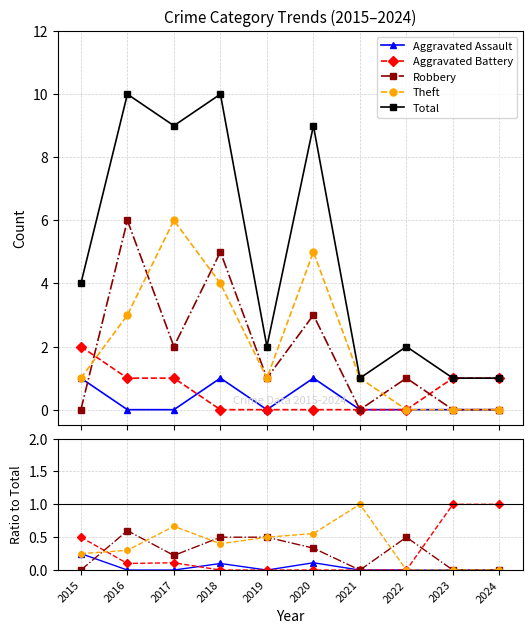

At which label is Theft closest to 0?

2022